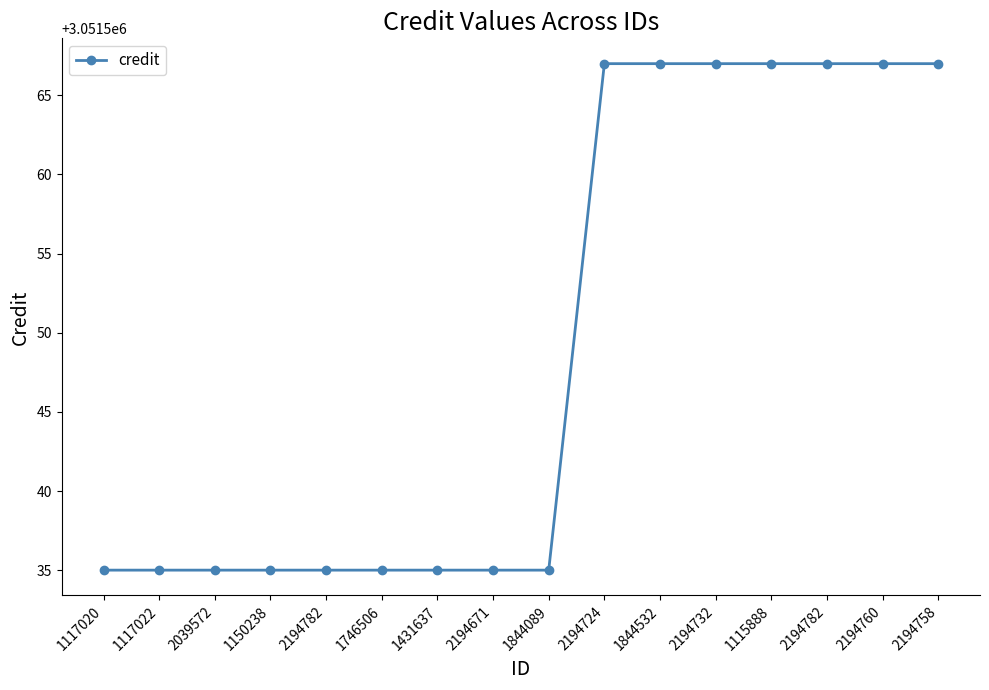

What is the smallest value displayed?

3051535